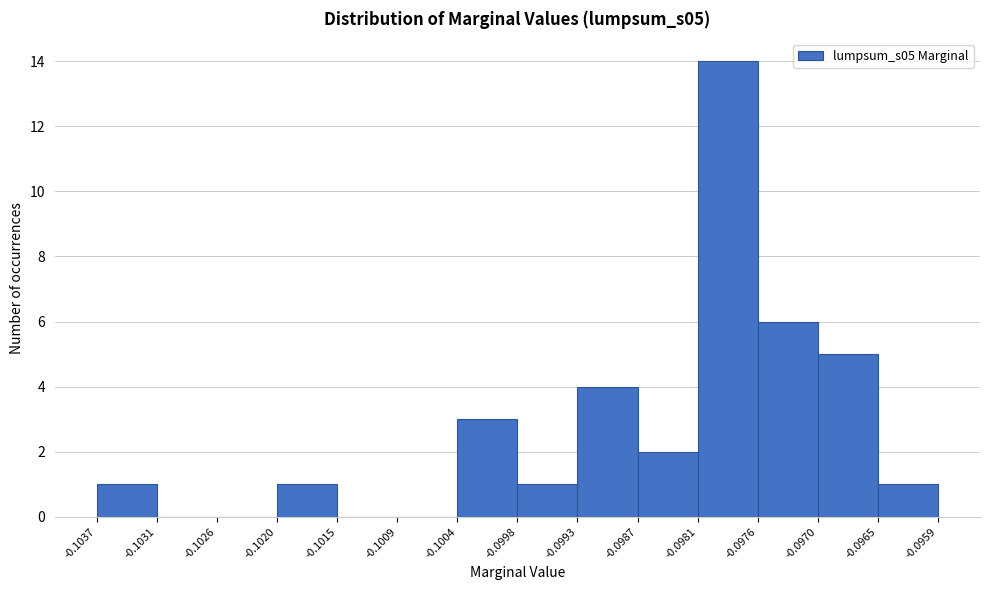

Reading left to right, transcribe this chart: for each bar, give the range it covers on the x-axis and its height. The values are not printed on the chart, so give them approximately, as read against the axis.

-0.1037 to -0.1031: 1
-0.1031 to -0.1026: 0
-0.1026 to -0.1020: 0
-0.1020 to -0.1015: 1
-0.1015 to -0.1009: 0
-0.1009 to -0.1004: 0
-0.1004 to -0.0998: 3
-0.0998 to -0.0993: 1
-0.0993 to -0.0987: 4
-0.0987 to -0.0981: 2
-0.0981 to -0.0976: 14
-0.0976 to -0.0970: 6
-0.0970 to -0.0965: 5
-0.0965 to -0.0959: 1